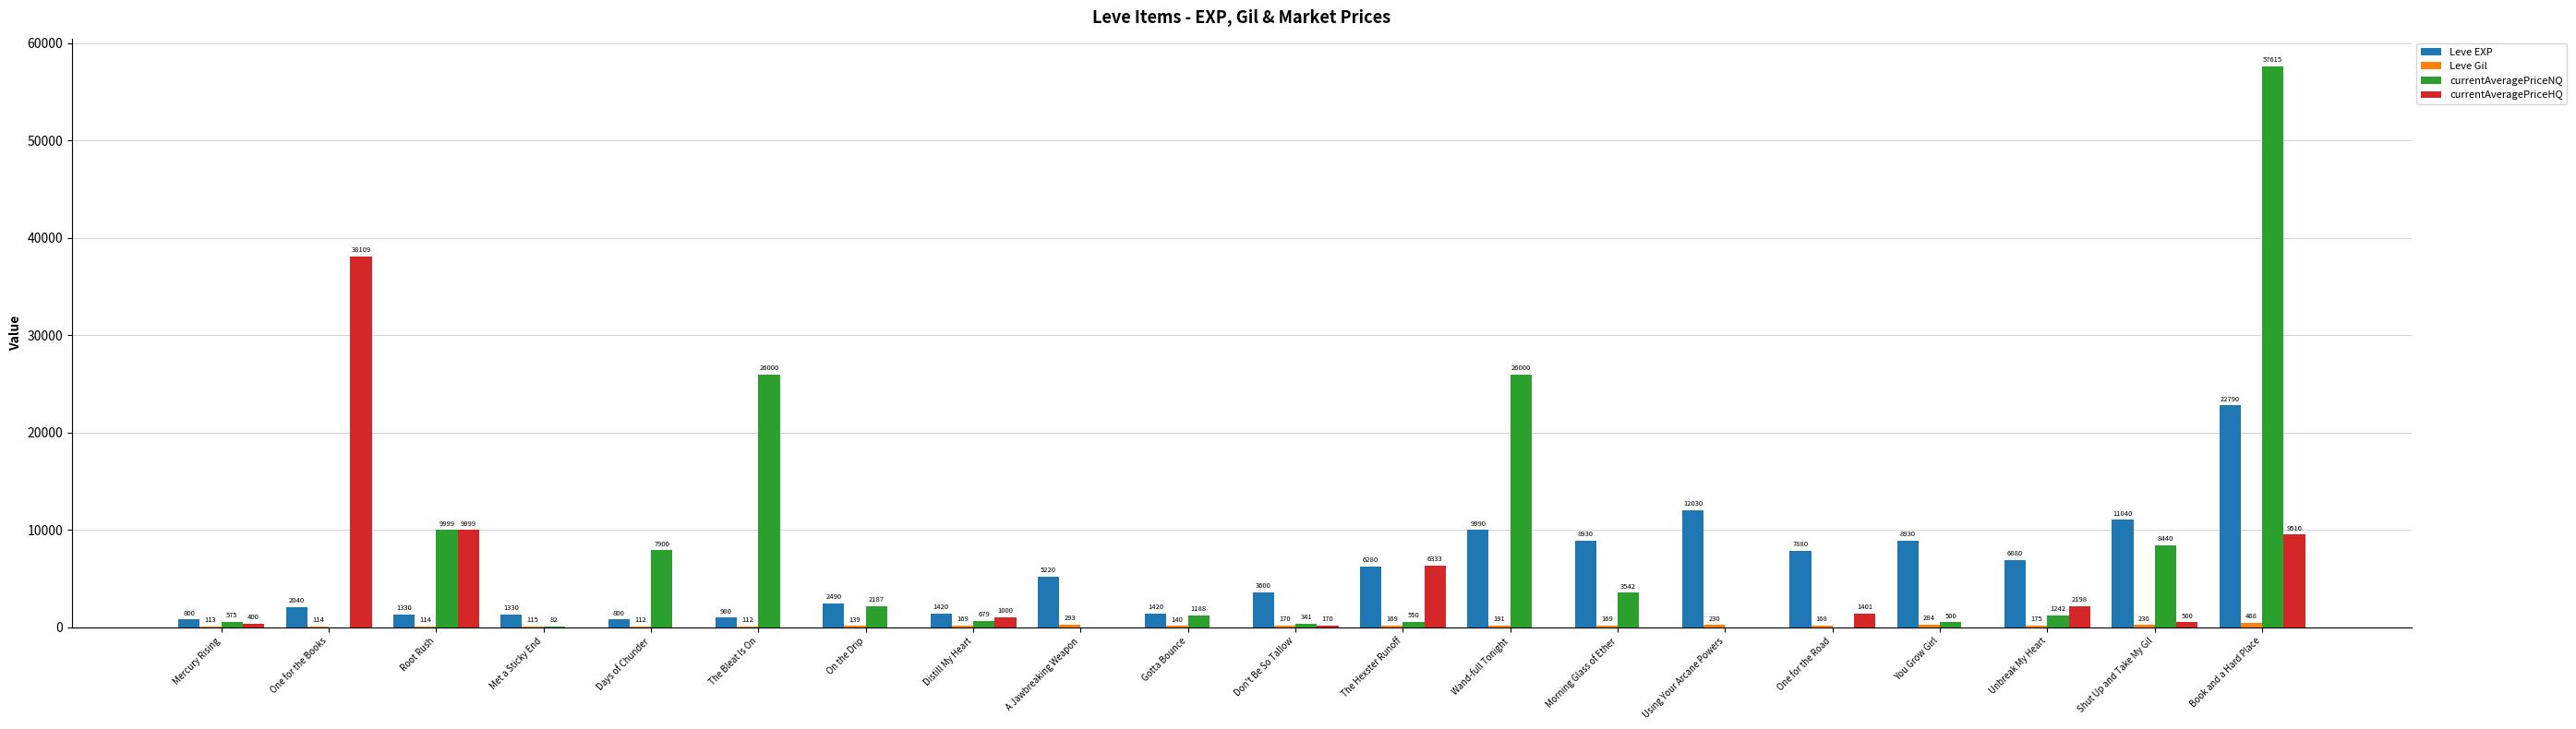

True or false: Leve EXP has a value of 18563.6 at Using Your Arcane Powers.

False